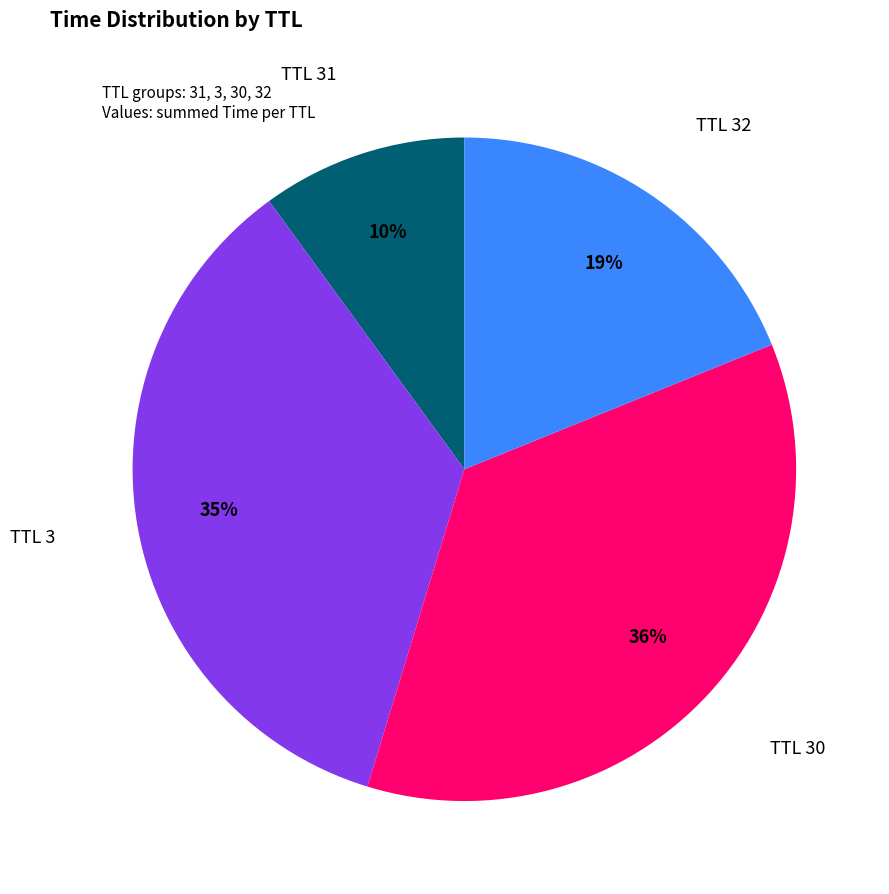

Does any single category account for the majority?

No